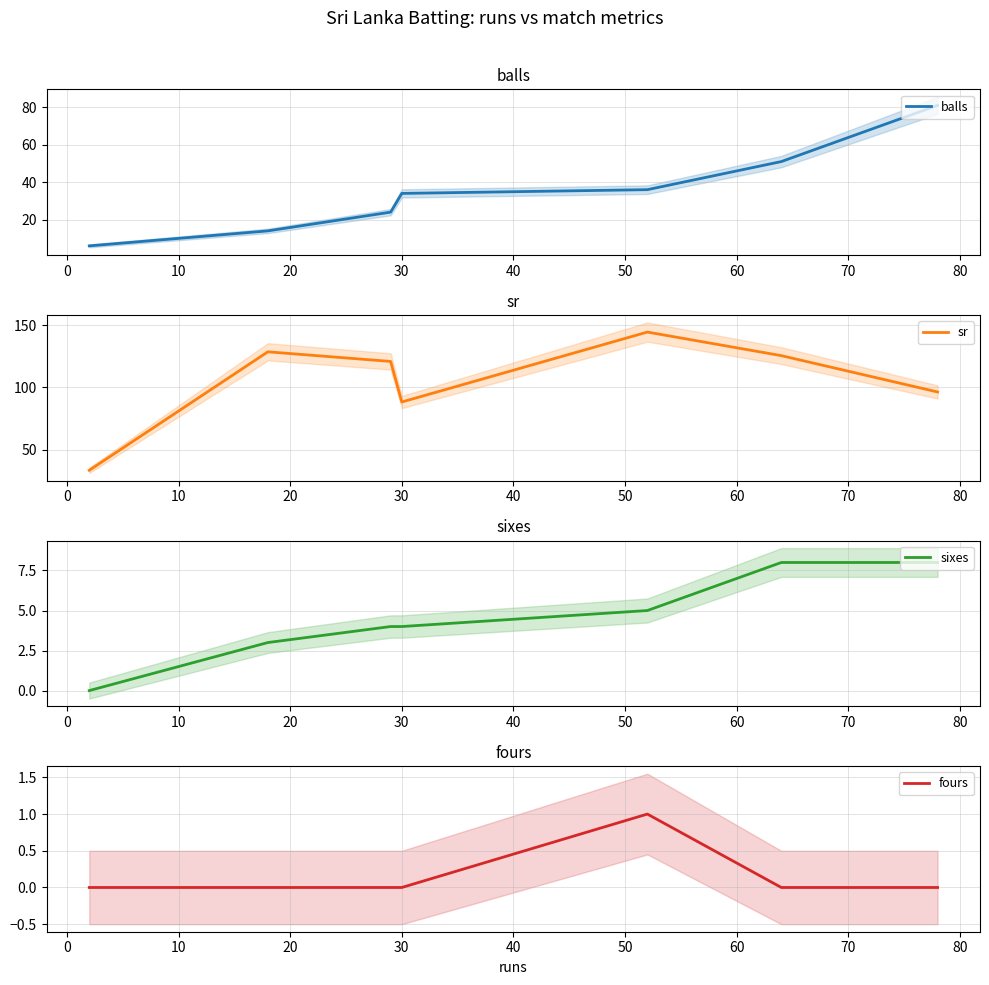

What is the maximum value for balls?

81